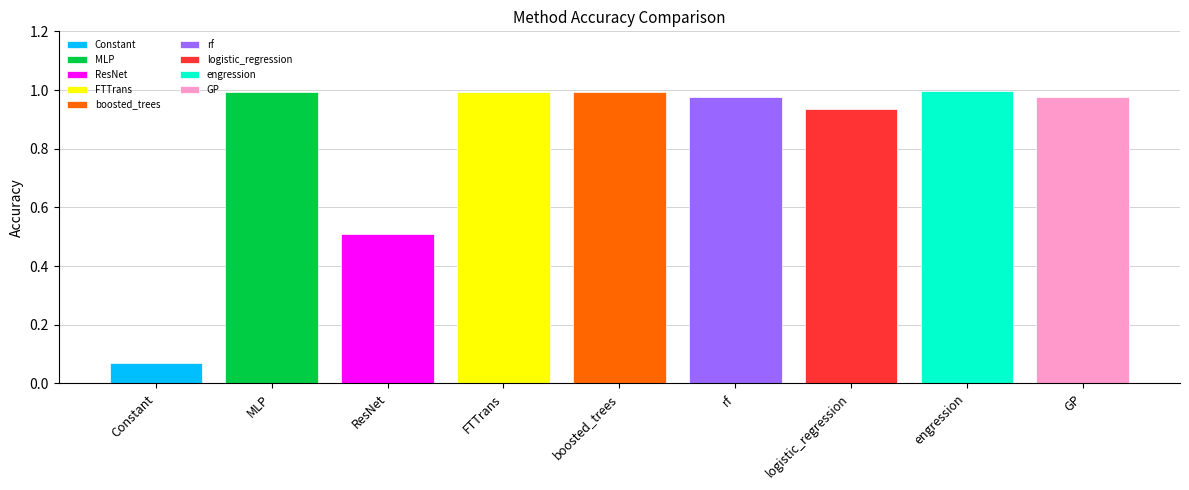

Does the chart contain stacked bars?

No